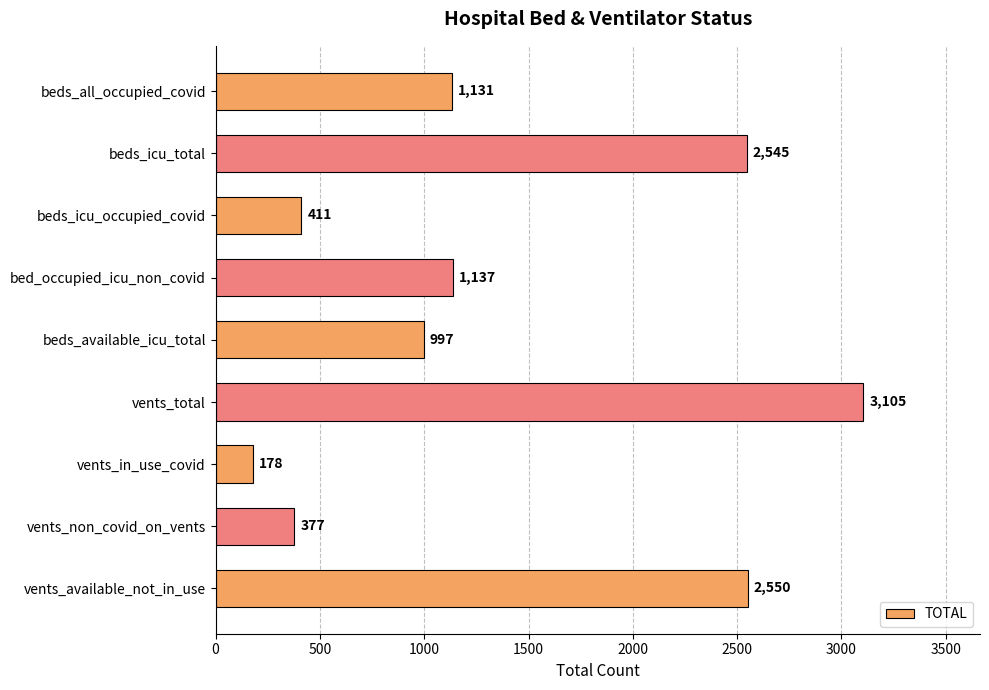

What is the average value?

1381